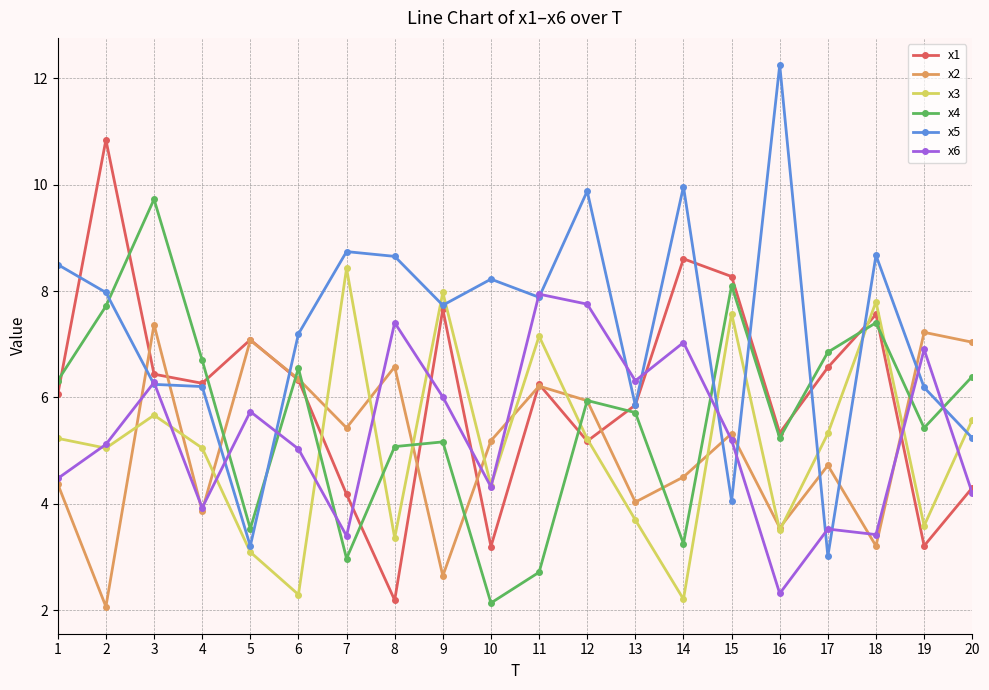

Which category has the highest value across all series?

16